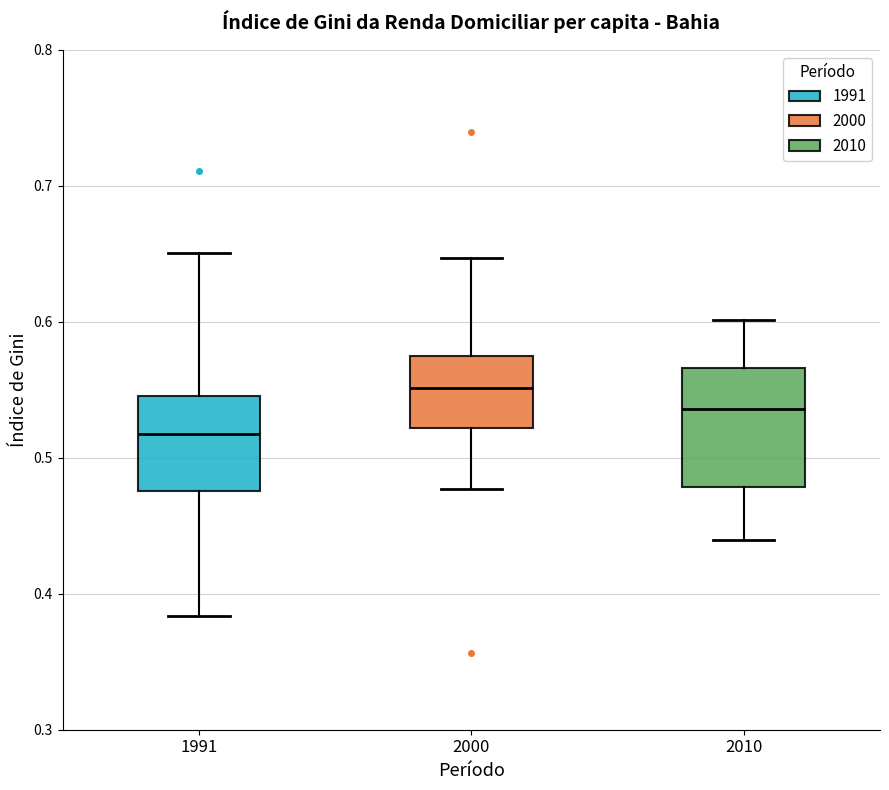

Which box is the tallest, from its lower edge to its upper edge?

2010